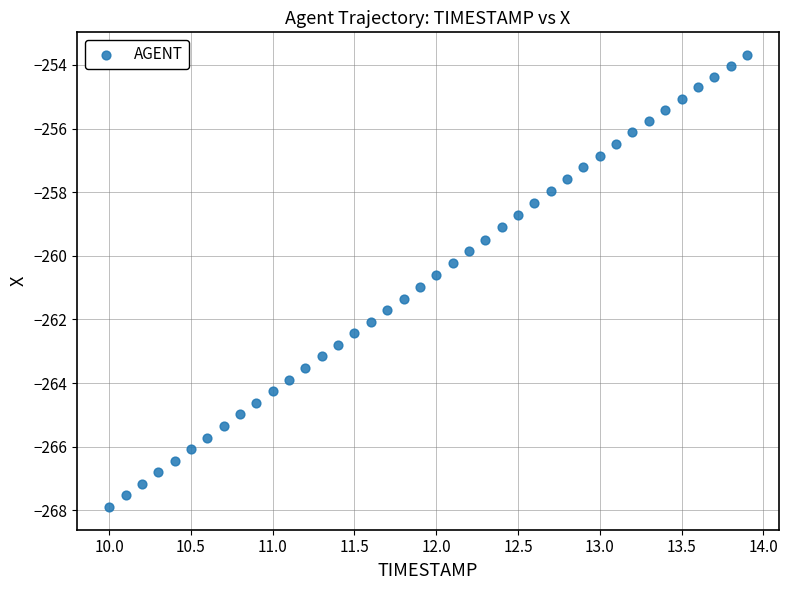

What is the range of Y values (max minus min)?

14.2